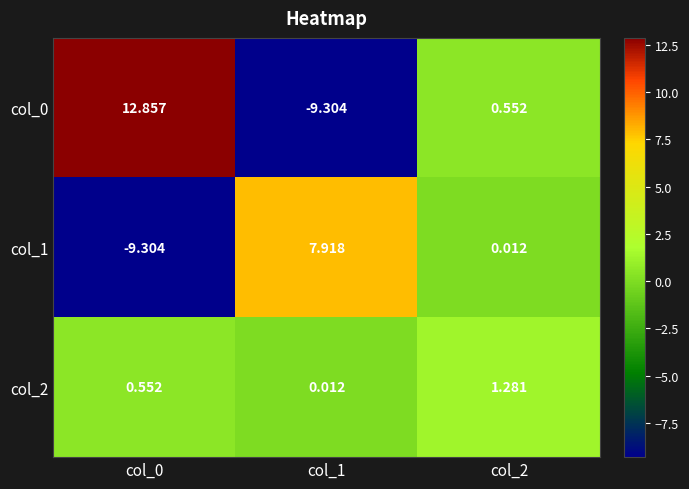

Is the value of col_2 at col_0 greater than the value of col_0 at col_0?

No